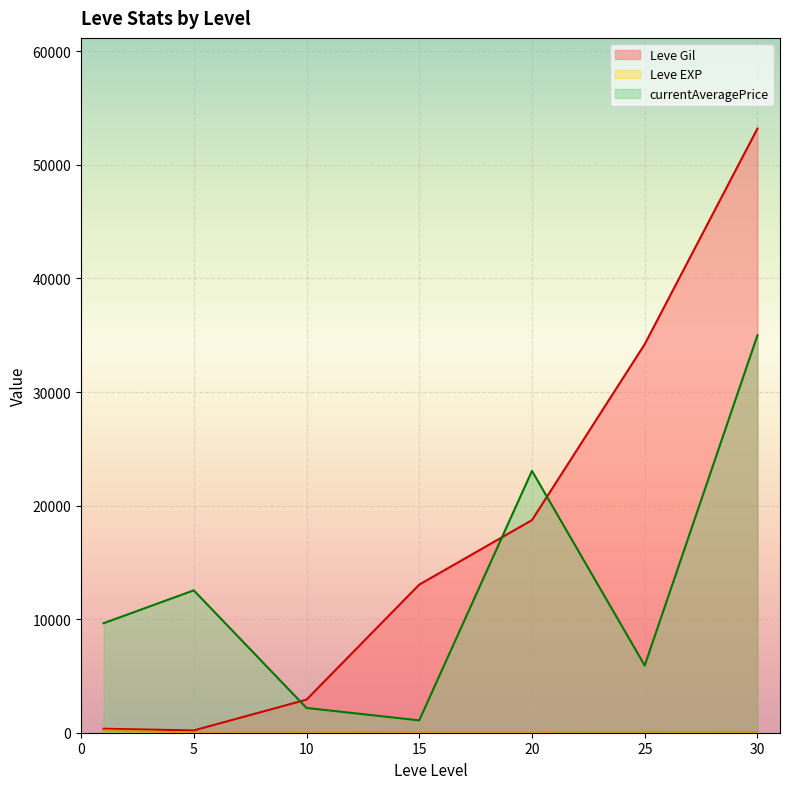

What is the maximum value for currentAveragePrice?

34999.8